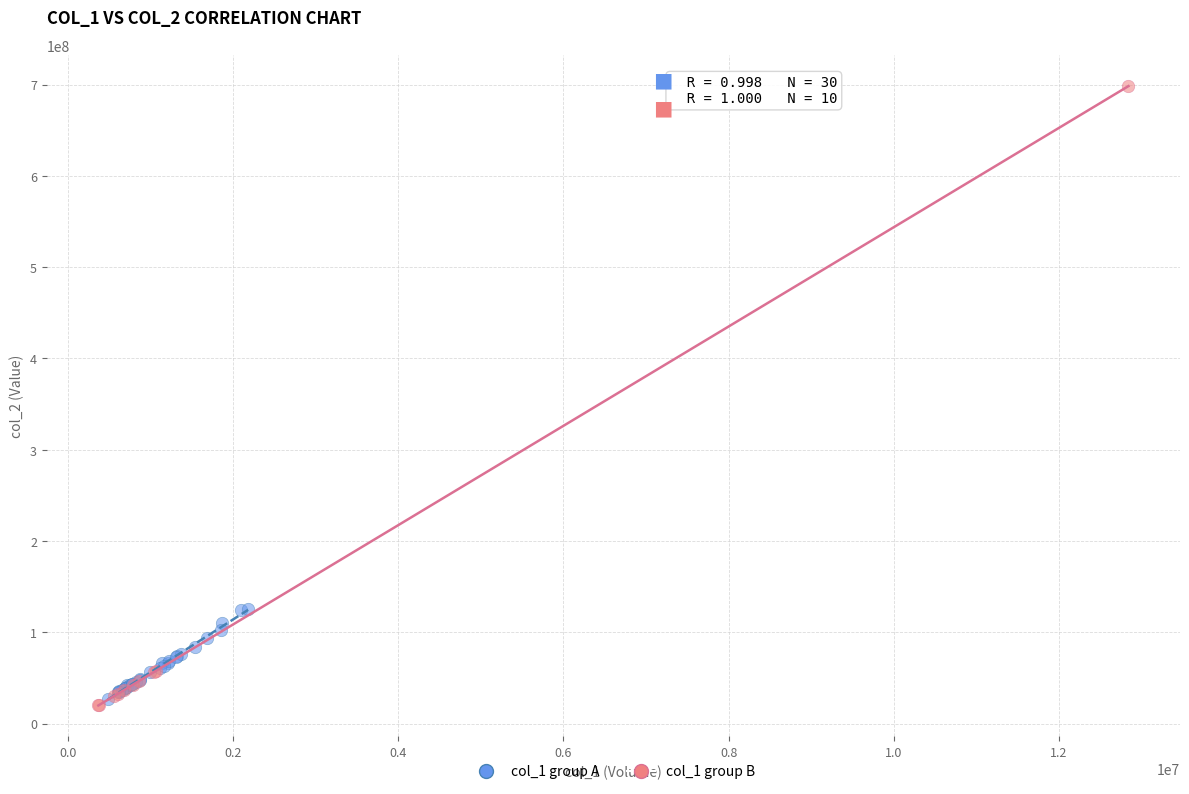

Which series contains the highest Y value?

col_1 group B